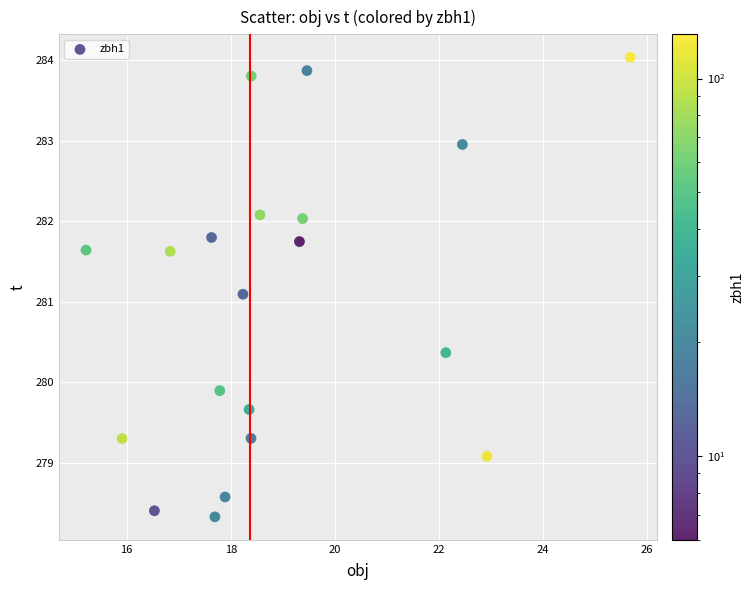

What Y value in the scatter plot is closest to 281?

281.1